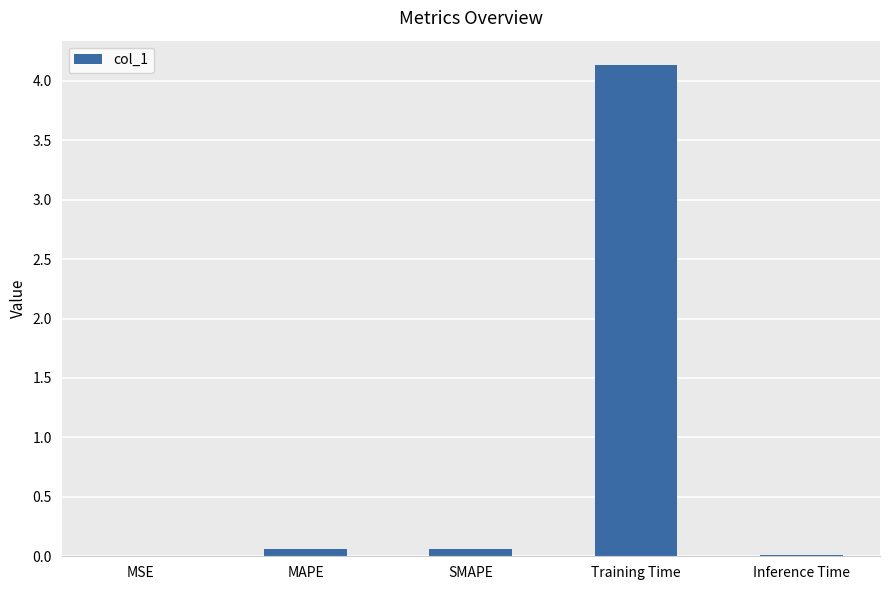

The value at Inference Time is 0.0. True or false?

True